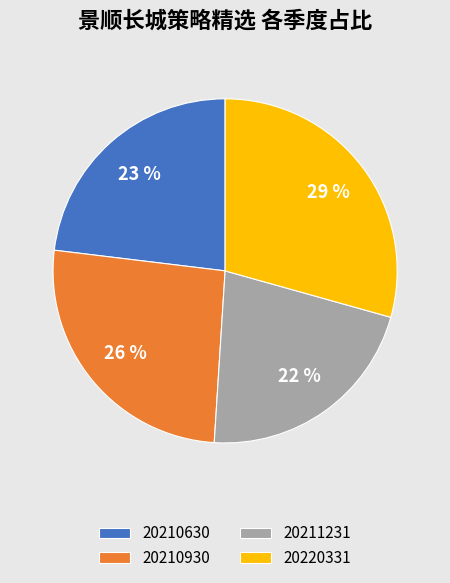

Count the number of slices in the pie.

4